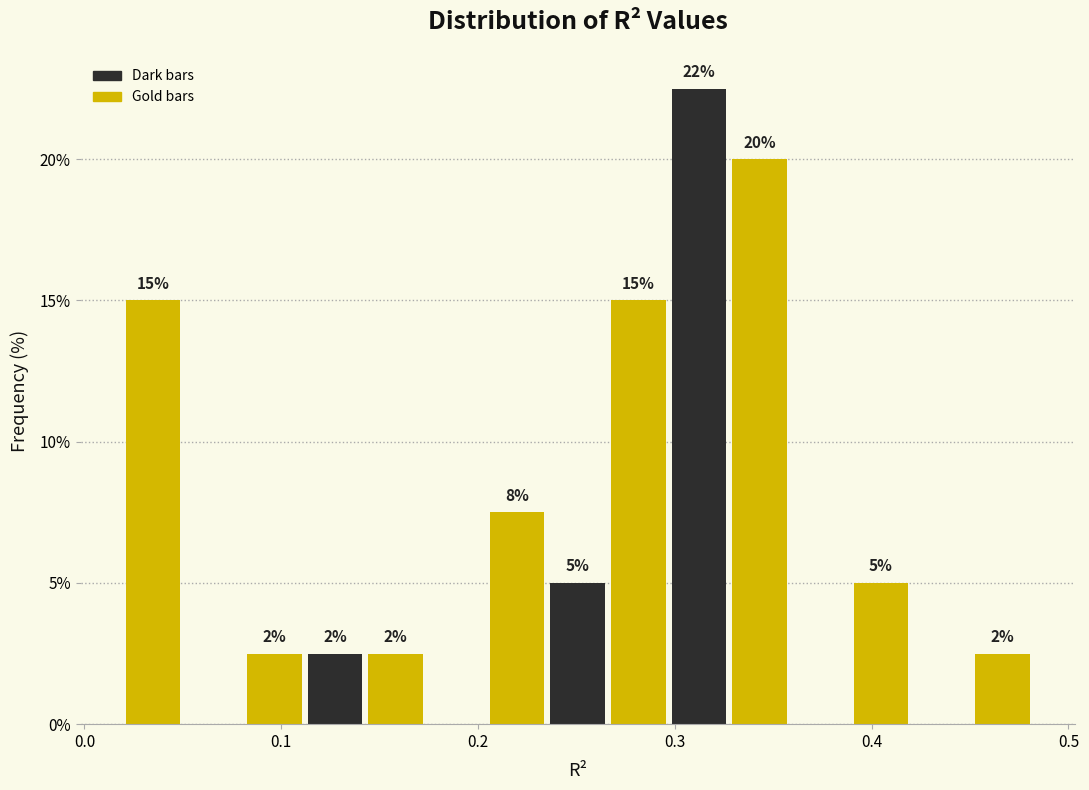

Read against the x-axis, roughly where is the centre of the tallest bar?

0.31